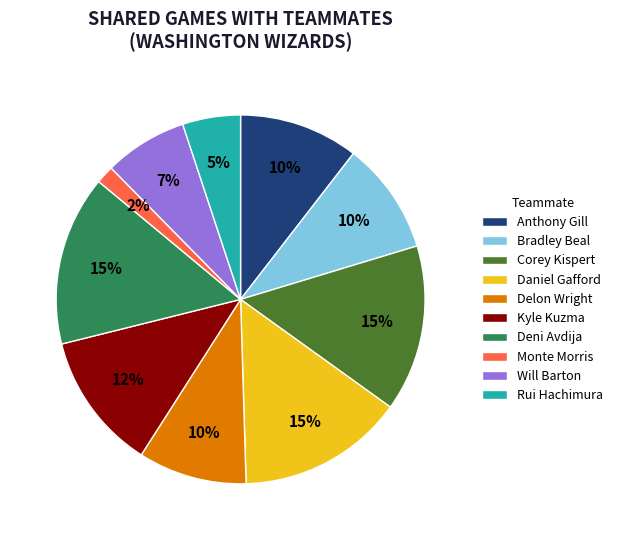

To the nearest percent, what is the difference between the Kyle Kuzma and Daniel Gafford slice percentages?

3%